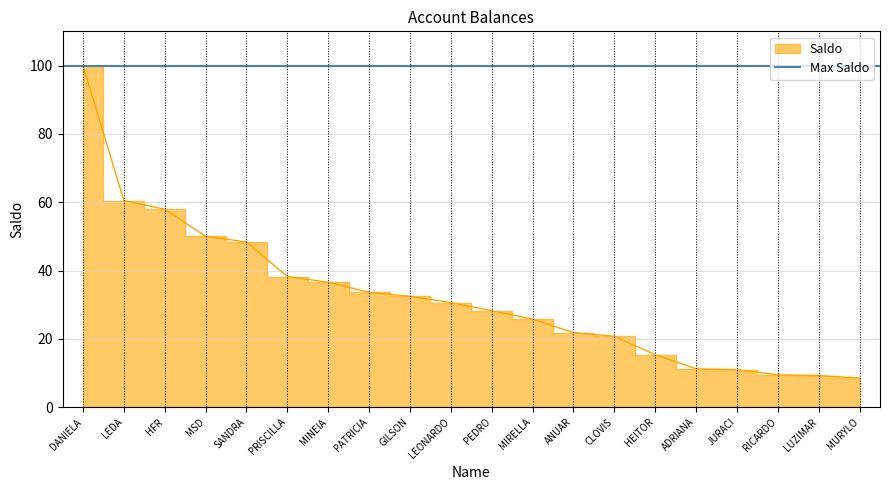

True or false: the data has more than 1 interior local peaks.

False